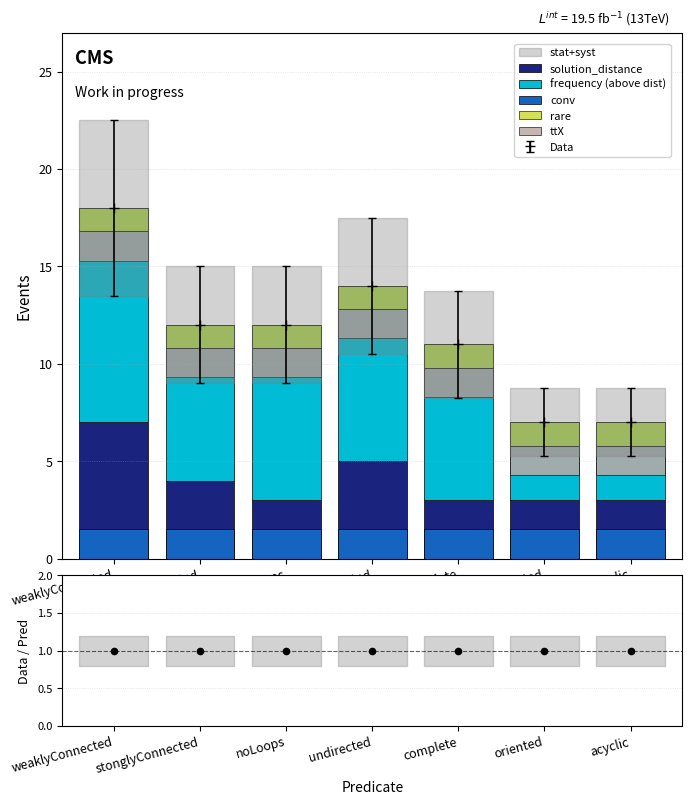

Which series contains the highest Y value?

frequency (above dist)